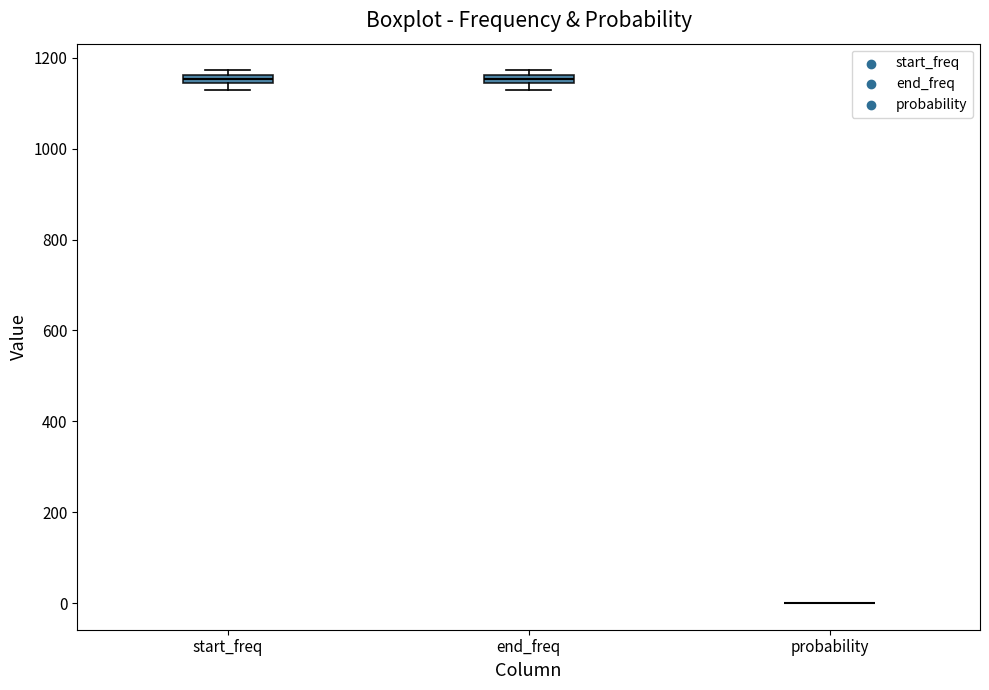

Where is the lower edge of the box for start_freq on the y-axis? The values are not printed on the chart, so give them approximately, as read against the axis.

1140